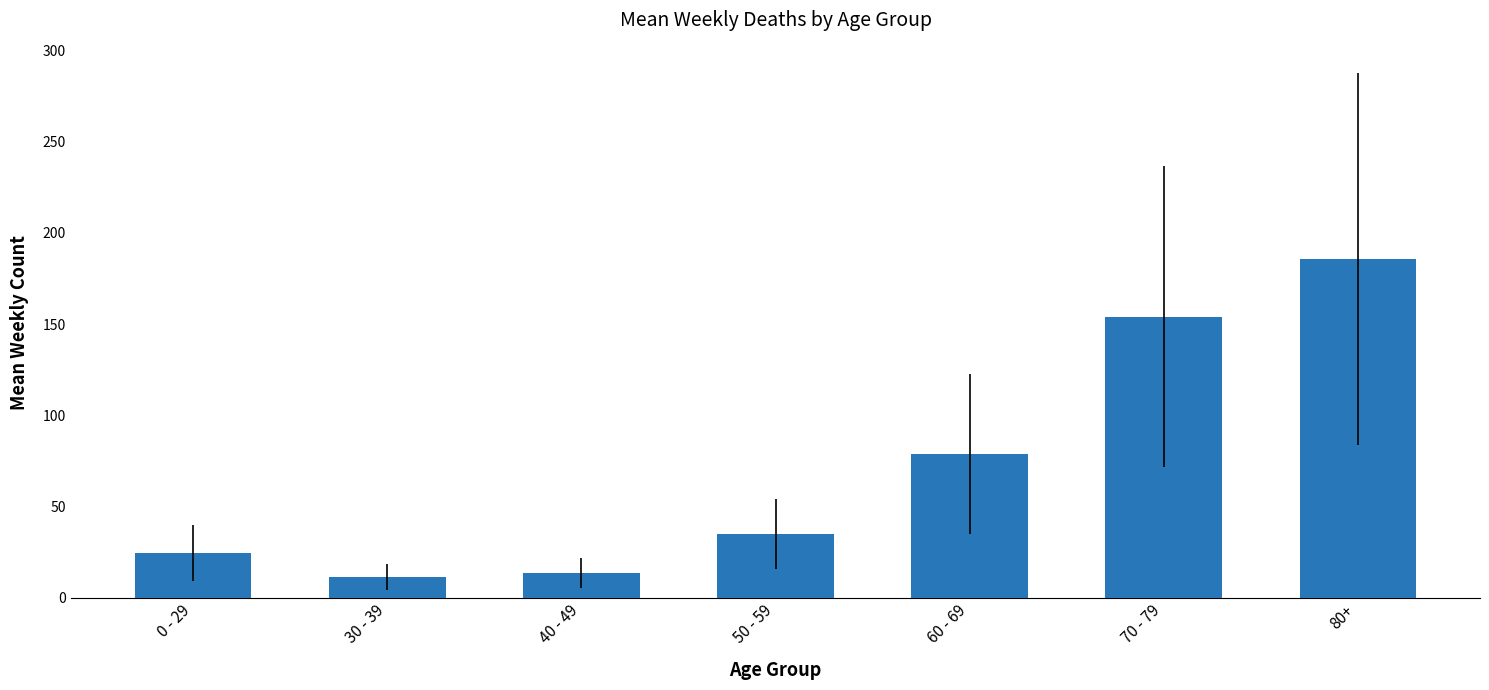

The chart shows a value of 11.2 at 30 - 39. True or false?

True